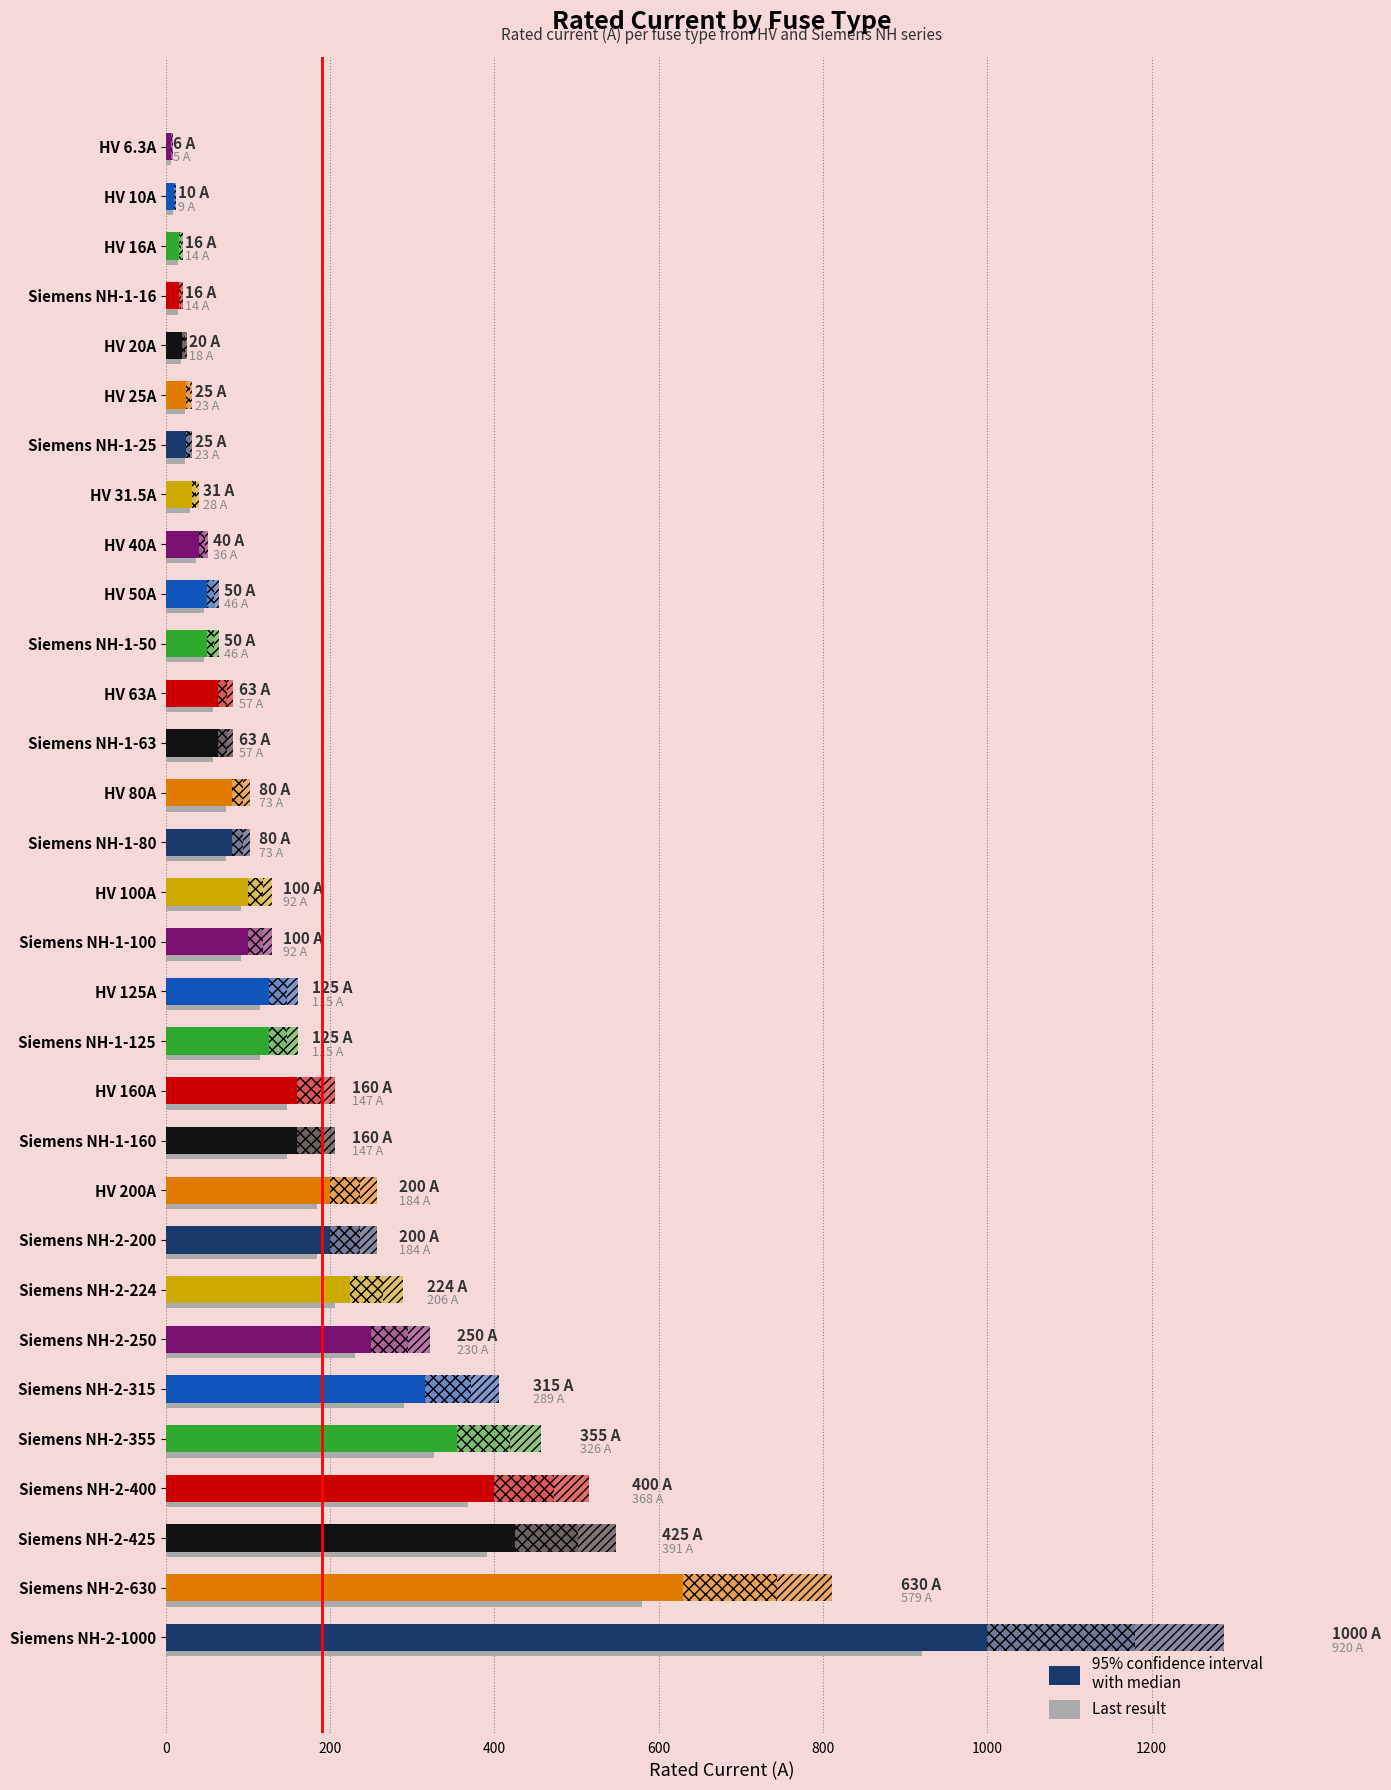

Reading right to left, transcribe all the data shown in this chart.

Siemens NH-2-630=630.0	Siemens NH-2-425=425.0	Siemens NH-2-400=400.0	Siemens NH-2-355=355.0	Siemens NH-2-315=315.0	Siemens NH-2-250=250.0	Siemens NH-2-224=224.0	Siemens NH-2-200=200.0	Siemens NH-2-1000=1000.0	Siemens NH-1-80=80.0	Siemens NH-1-63=63.0	Siemens NH-1-50=50.0	Siemens NH-1-25=25.0	Siemens NH-1-160=160.0	Siemens NH-1-16=16.0	Siemens NH-1-125=125.0	Siemens NH-1-100=100.0	HV 80A=80.0	HV 63A=63.0	HV 6.3A=6.3	HV 50A=50.0	HV 40A=40.0	HV 31.5A=31.5	HV 25A=25.0	HV 20A=20.0	HV 200A=200.0	HV 16A=16.0	HV 160A=160.0	HV 125A=125.0	HV 10A=10.0	HV 100A=100.0